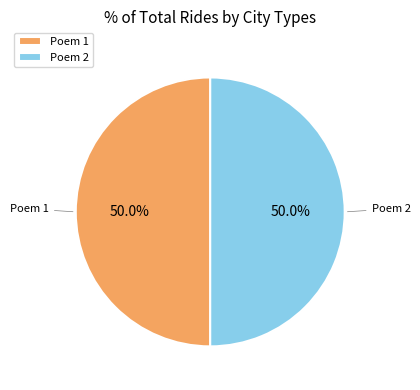

Is the sum of Poem 2 and Poem 1 greater than half?

Yes